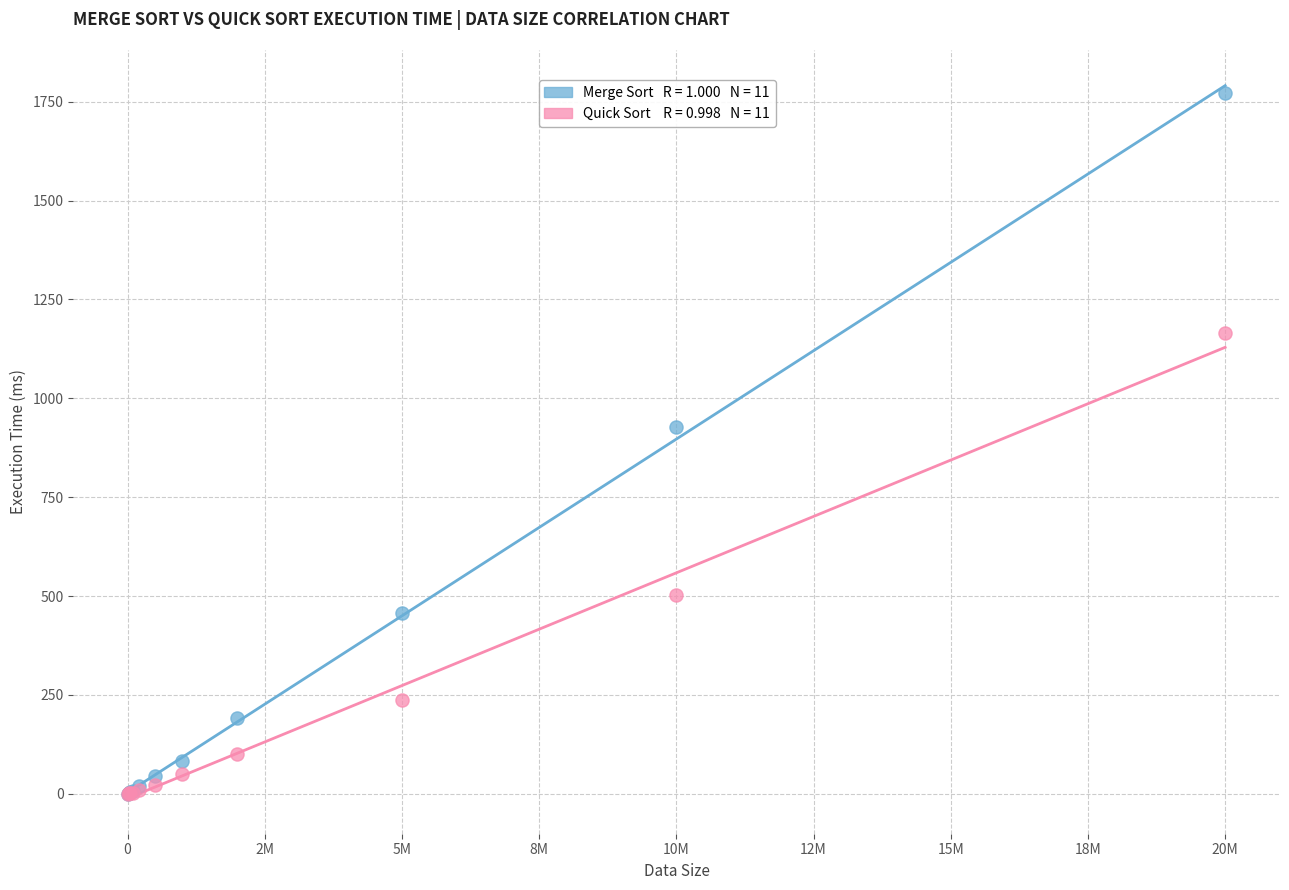

Across all series, what Y value is closest to 886?

928